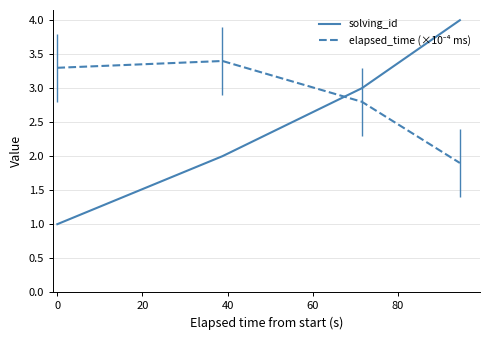

What is the difference between the second highest and second lowest values in the solving_id series?

1.0